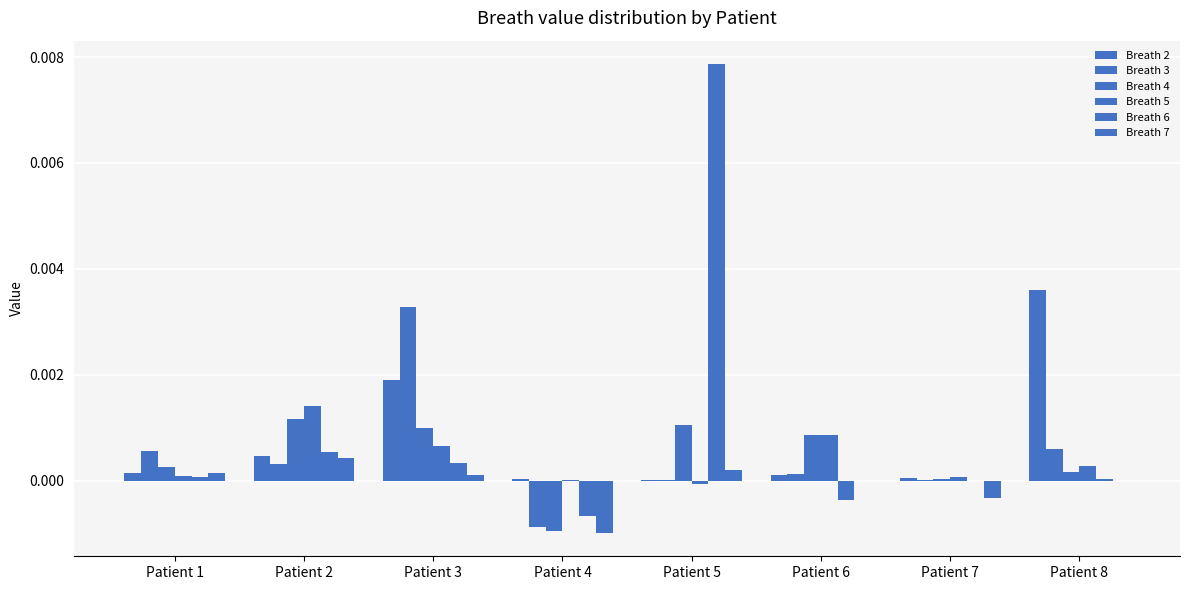

At which category is the sum across all series the highest?

Patient 5